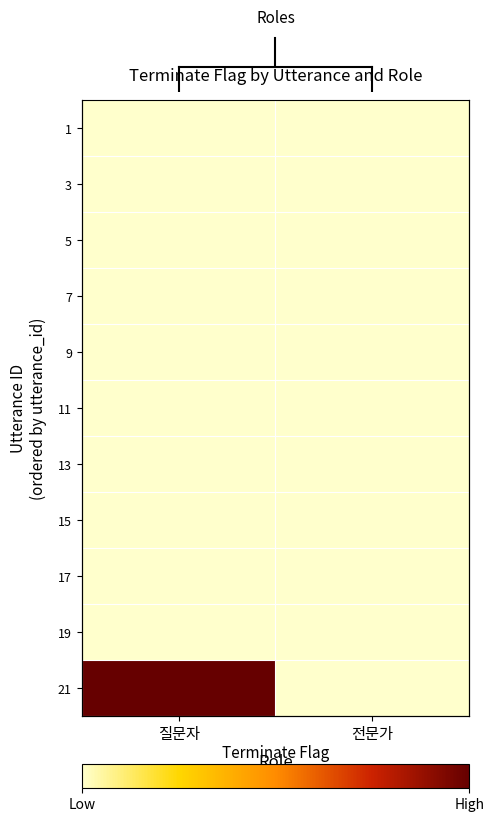

At which category does the chart reach its peak across all series?

질문자